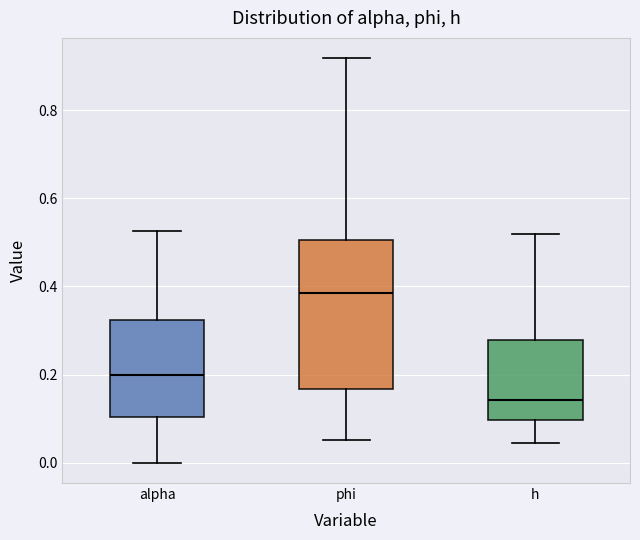

Which box has the highest median line?

phi